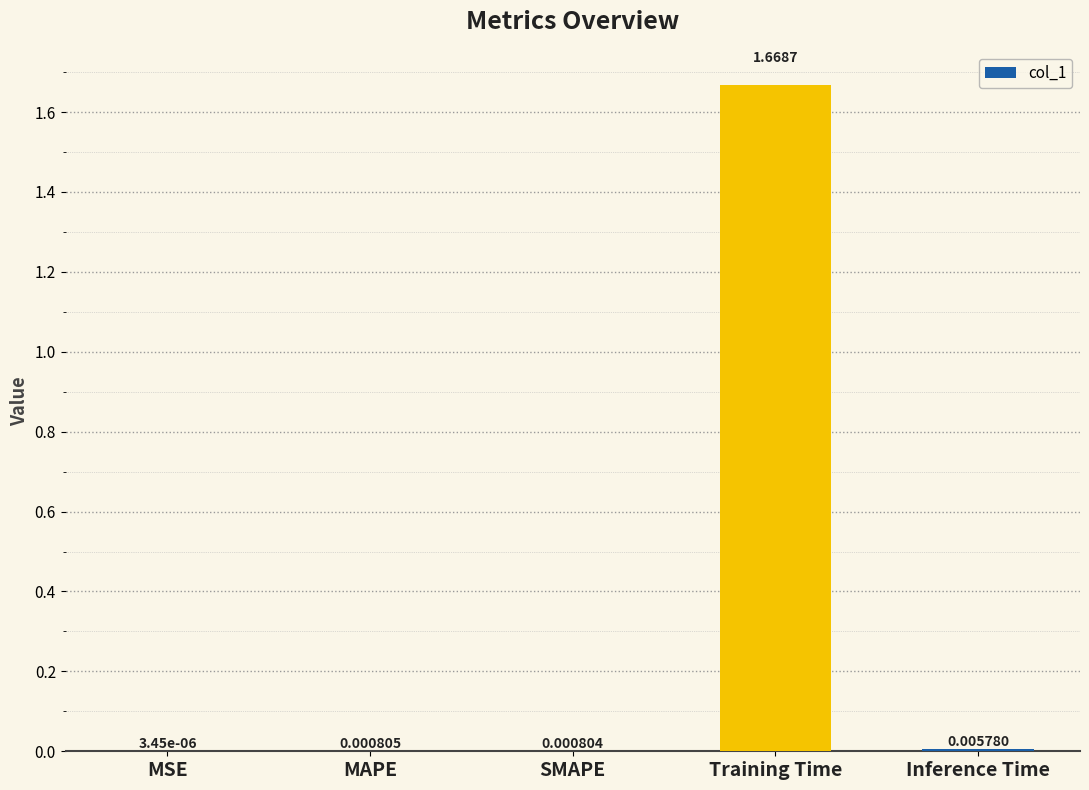

At which label is the value closest to 0?

MSE